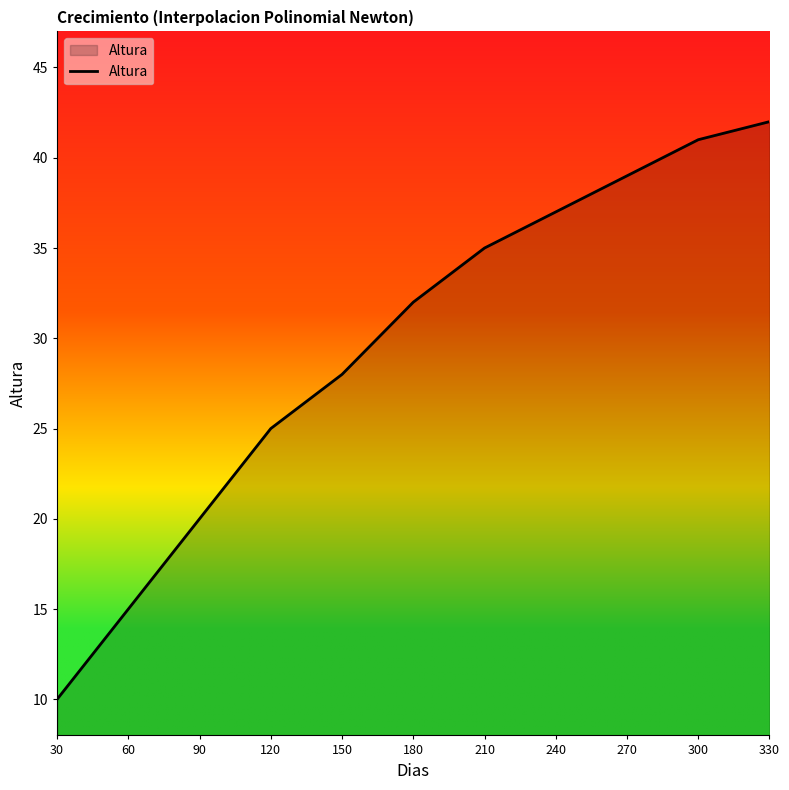

Does the chart display data point markers on the line(s)?

No